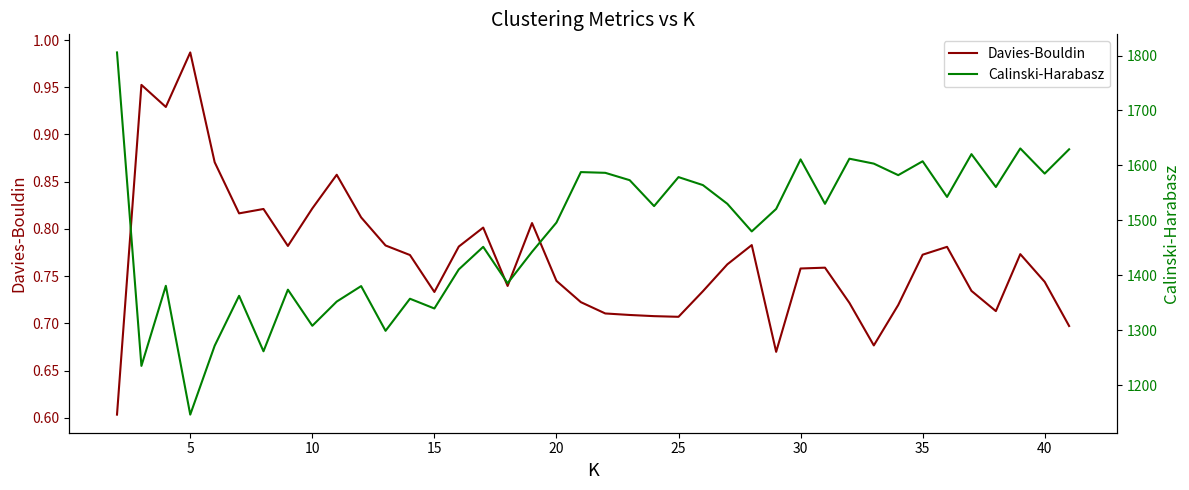

What is the value of the Calinski-Harabasz point at the 20th from the left?

1587.9